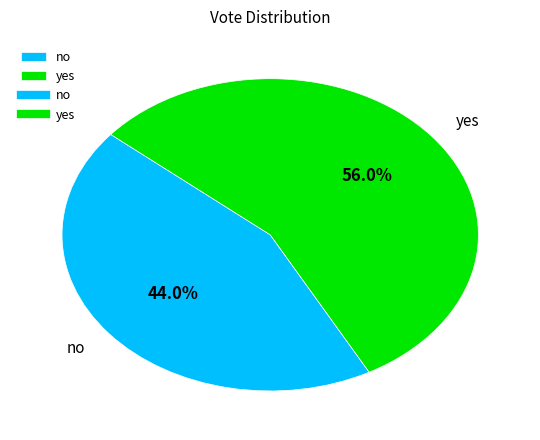

What percentage is the yes slice, to the nearest percent?

56%